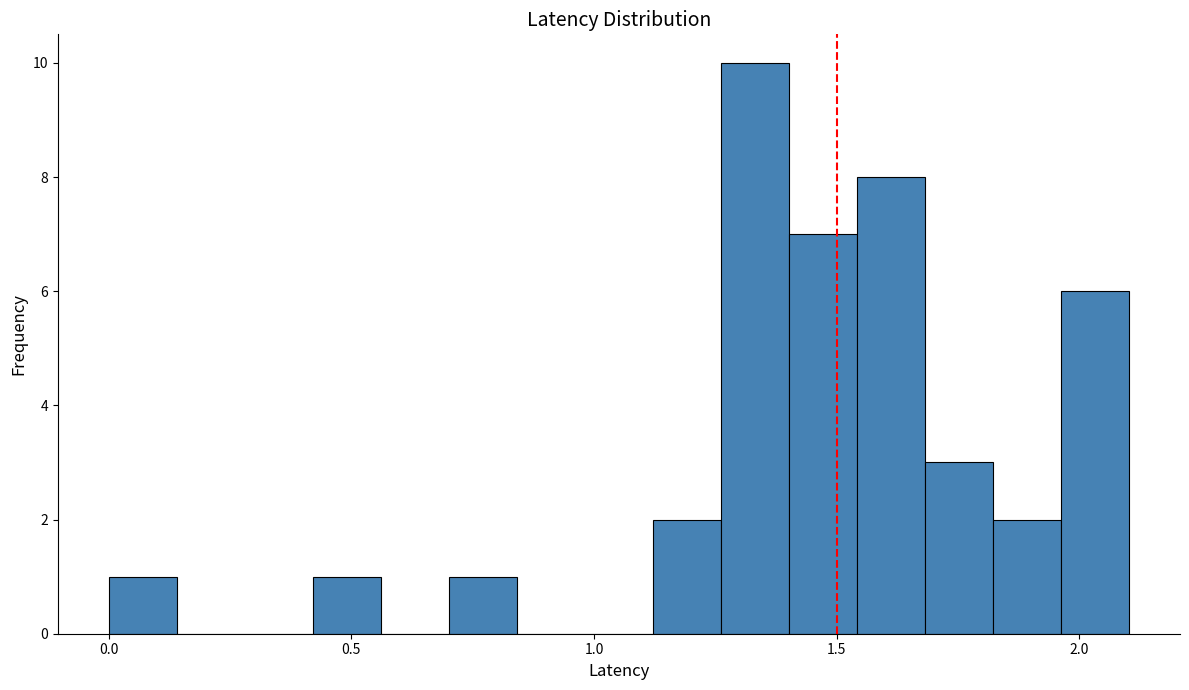

Around what value on the x-axis is the tallest bar? Give the approximate position of its centre, as read against the axis.

1.35